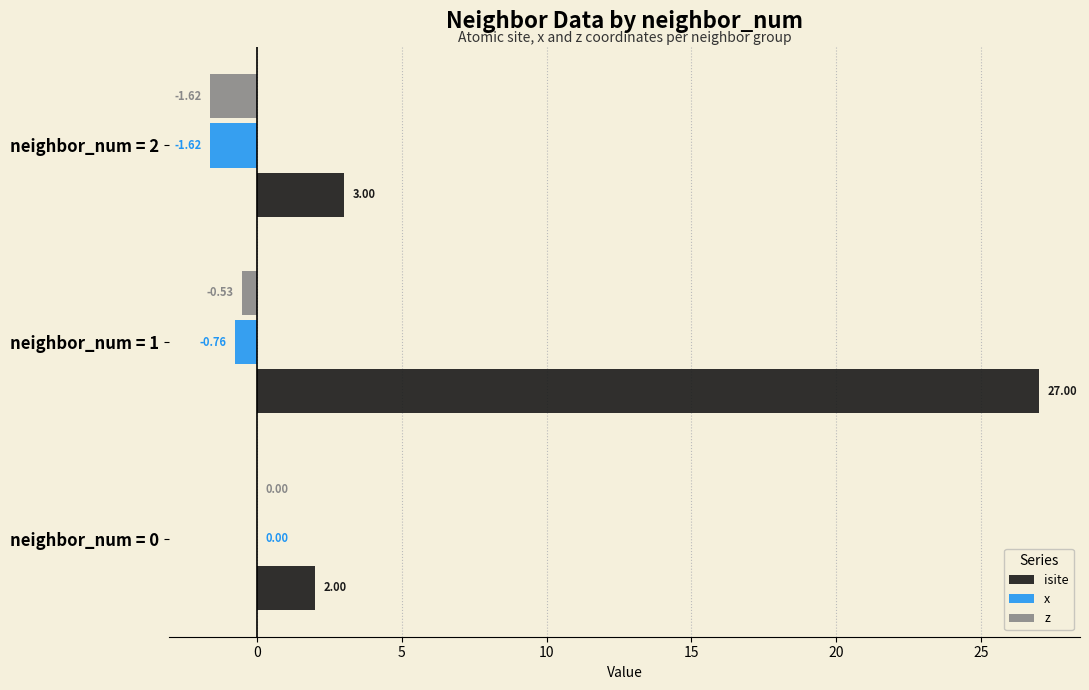

At which category is the sum across all series the highest?

neighbor_num = 1